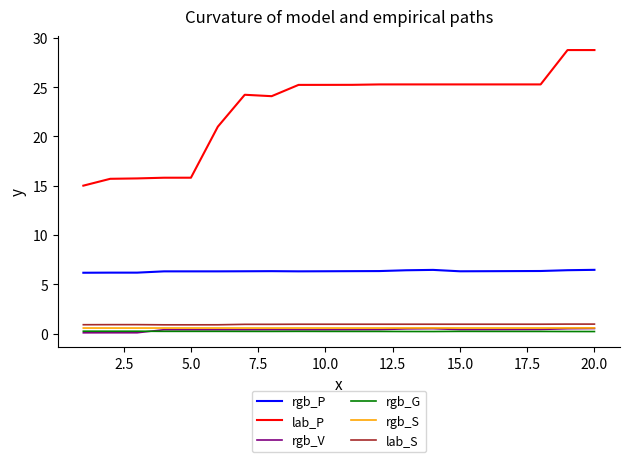

What is the minimum value for lab_S?

0.9